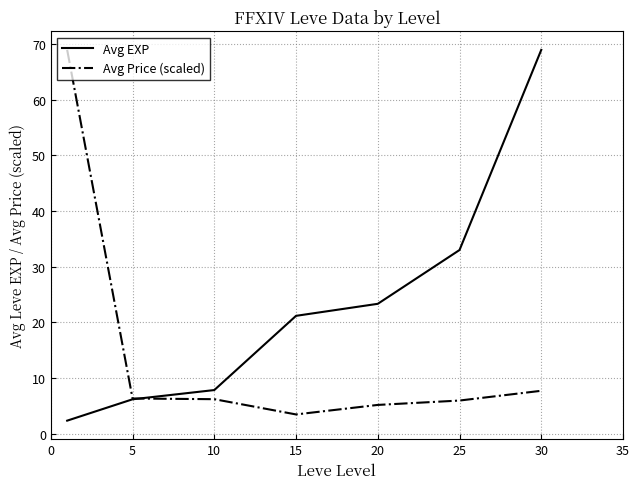

List the series in order of their overall mean, lowest first.

Avg Price (scaled), Avg EXP